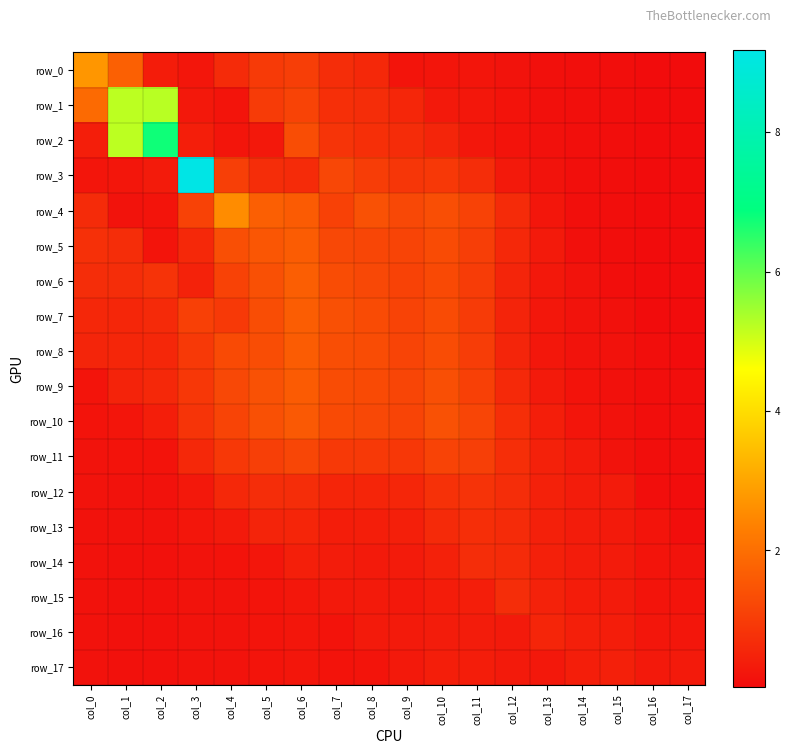

What is the difference between the highest and lowest values at col_16?

0.2